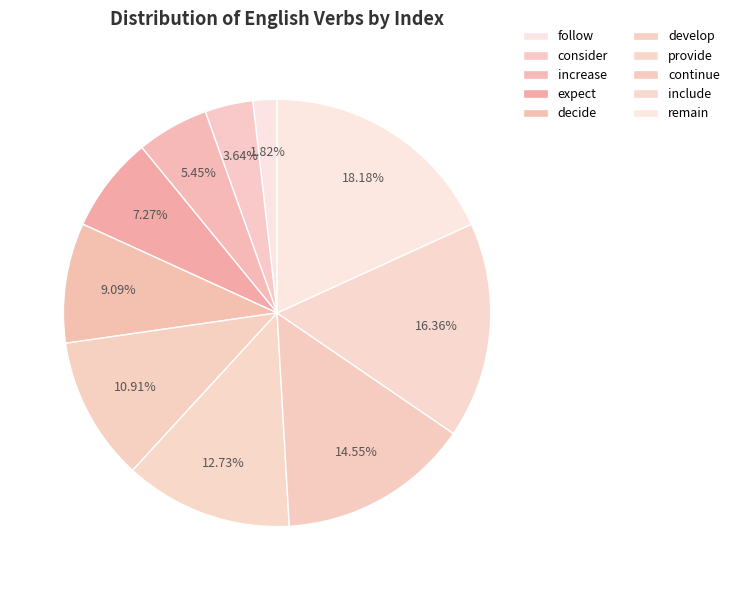

To the nearest percent, what percentage of the pie is include?

16%